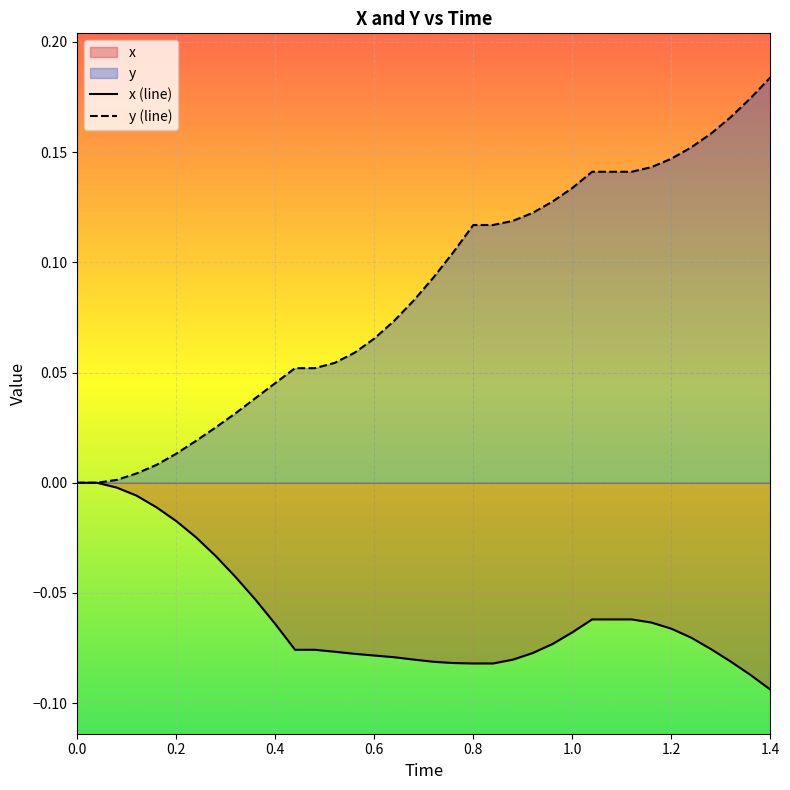

Which series has the largest range (max minus min)?

y (line)